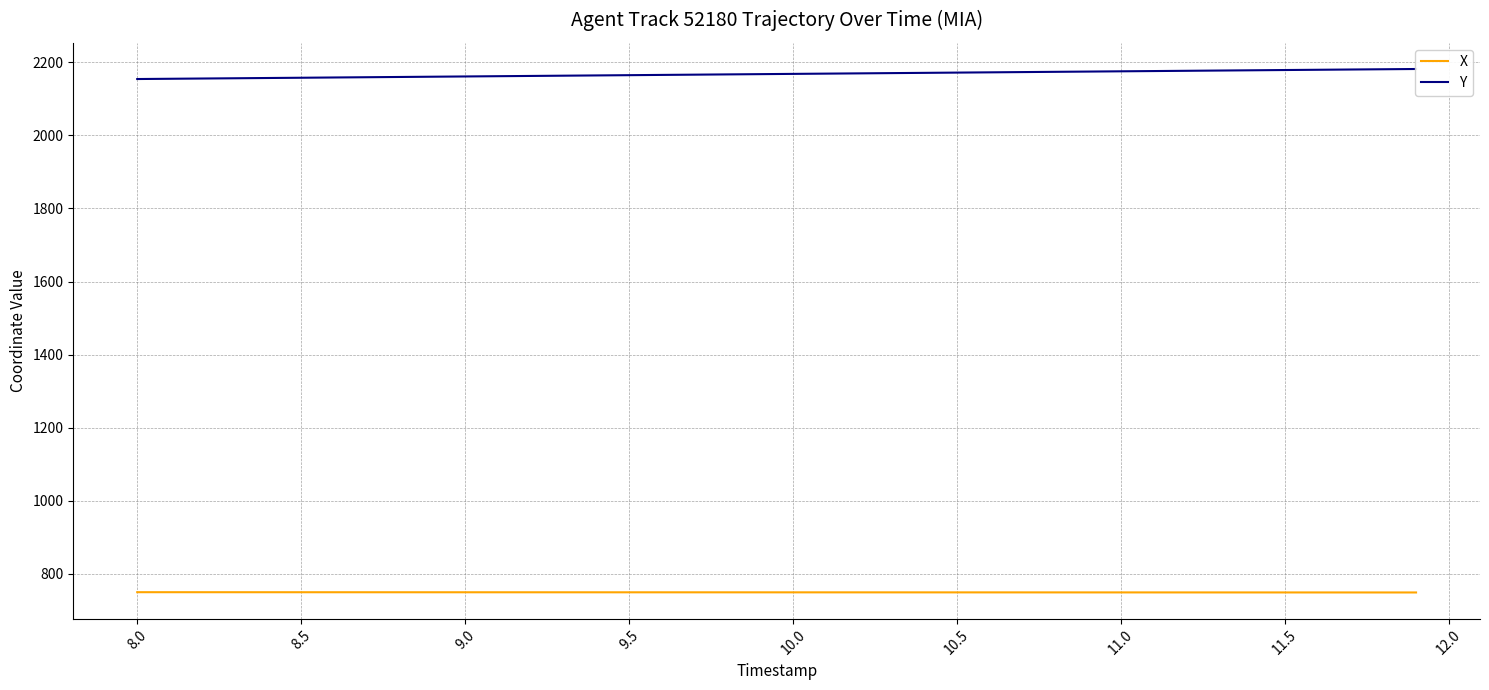

What is the sum of all Y values?

86727.8